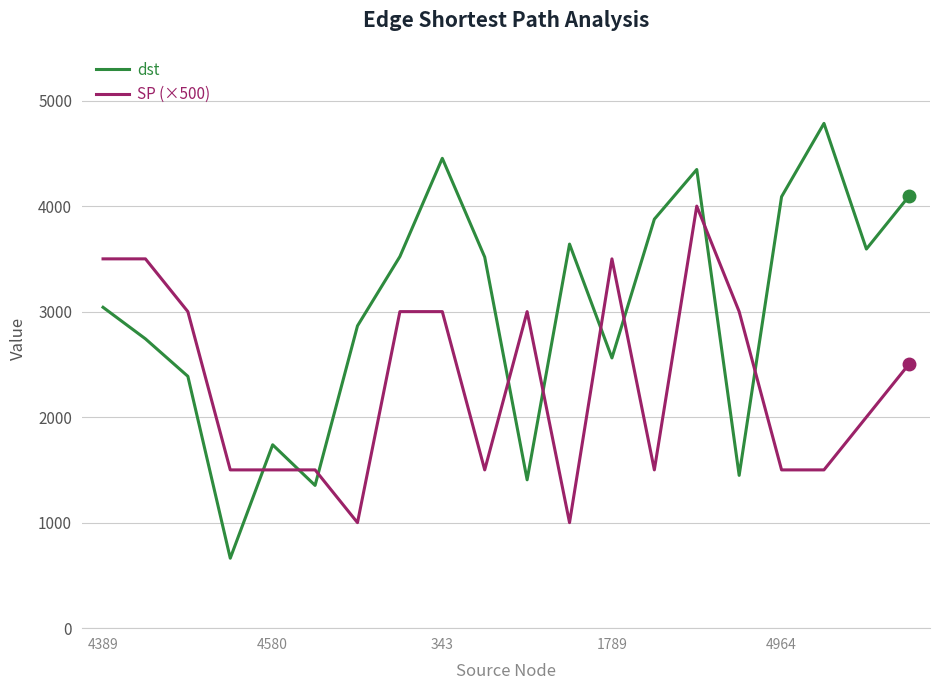

Which series has the largest total across all categories?

dst